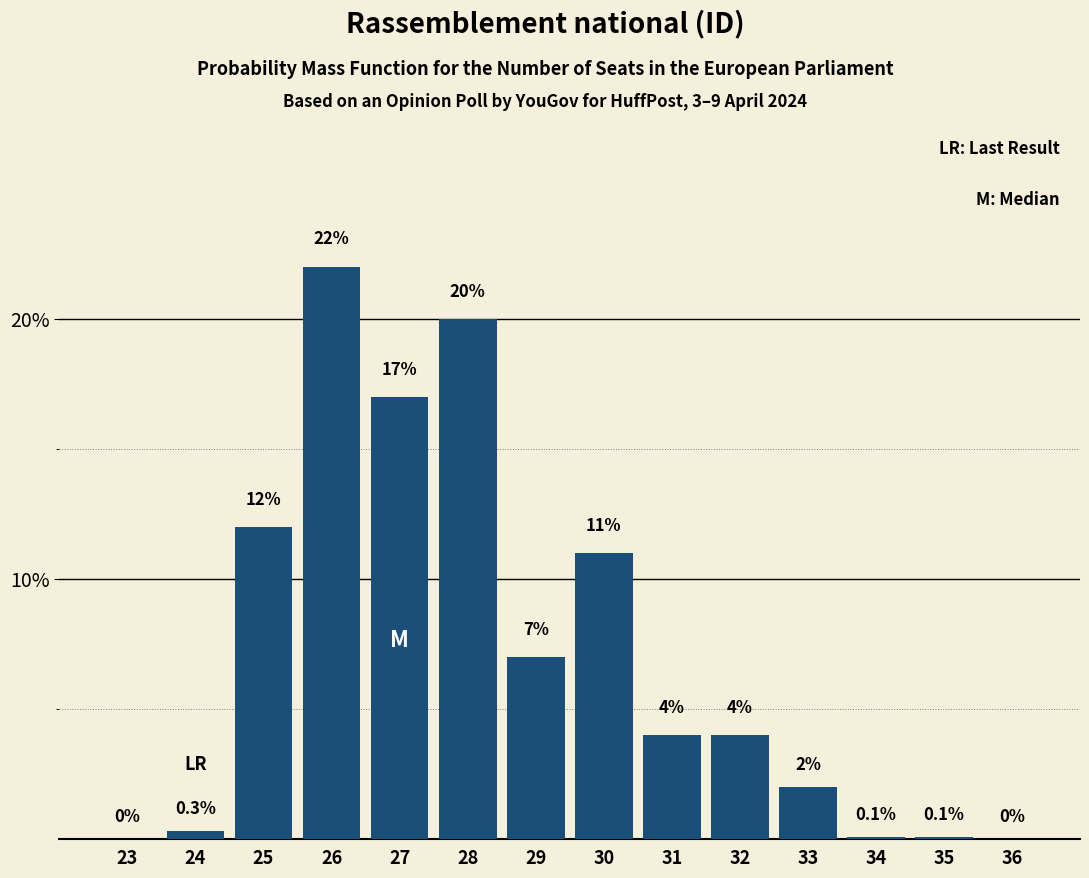

Reading left to right, extract all data points from this chart.

23=0.0	24=0.3	25=12.0	26=22.0	27=17.0	28=20.0	29=7.0	30=11.0	31=4.0	32=4.0	33=2.0	34=0.1	35=0.1	36=0.0